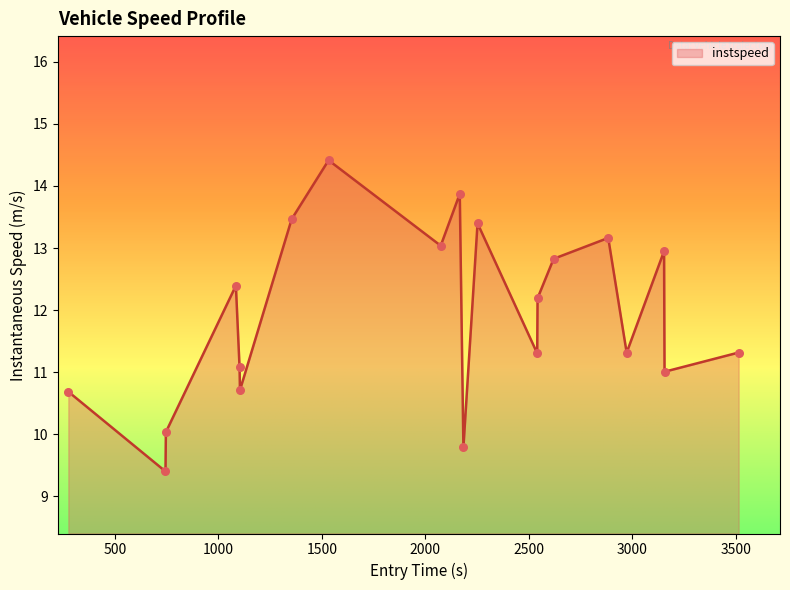

What is the maximum value shown in the chart?

14.4